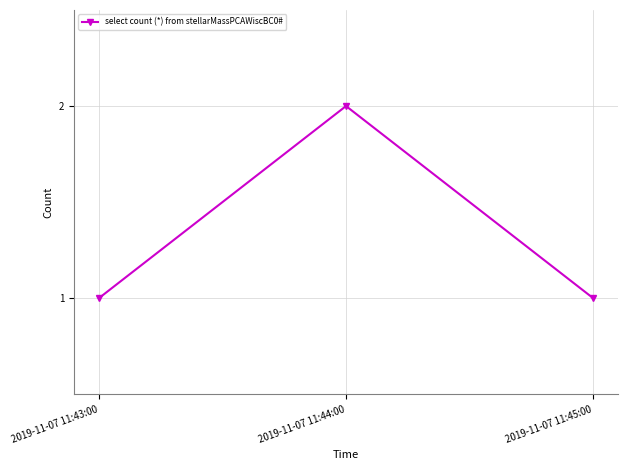

Which has a higher value, 2019-11-07 11:45:00 or 2019-11-07 11:44:00?

2019-11-07 11:44:00